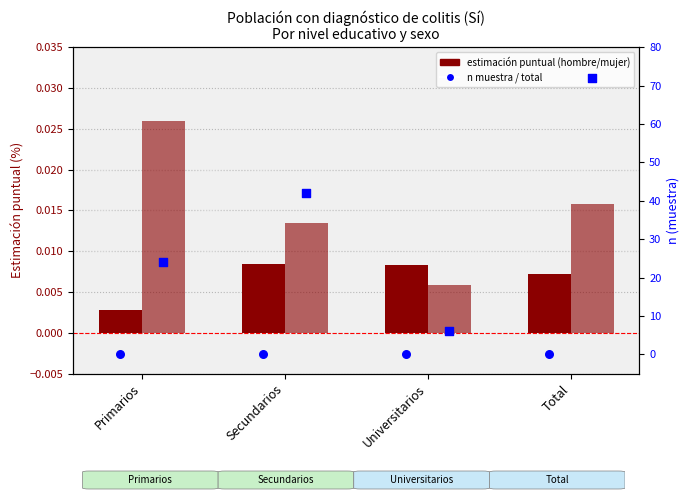

At how many categories does at least one series exceed 40?

2